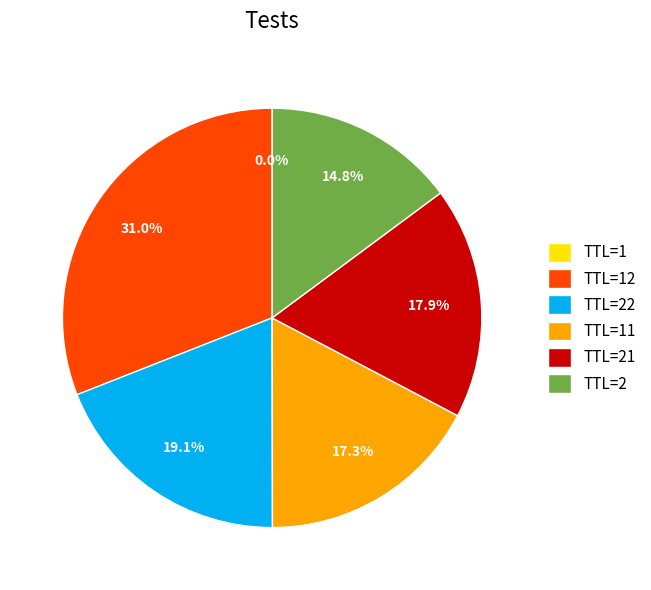

What is the ratio of the value at TTL=2 to the value at TTL=21?

0.8